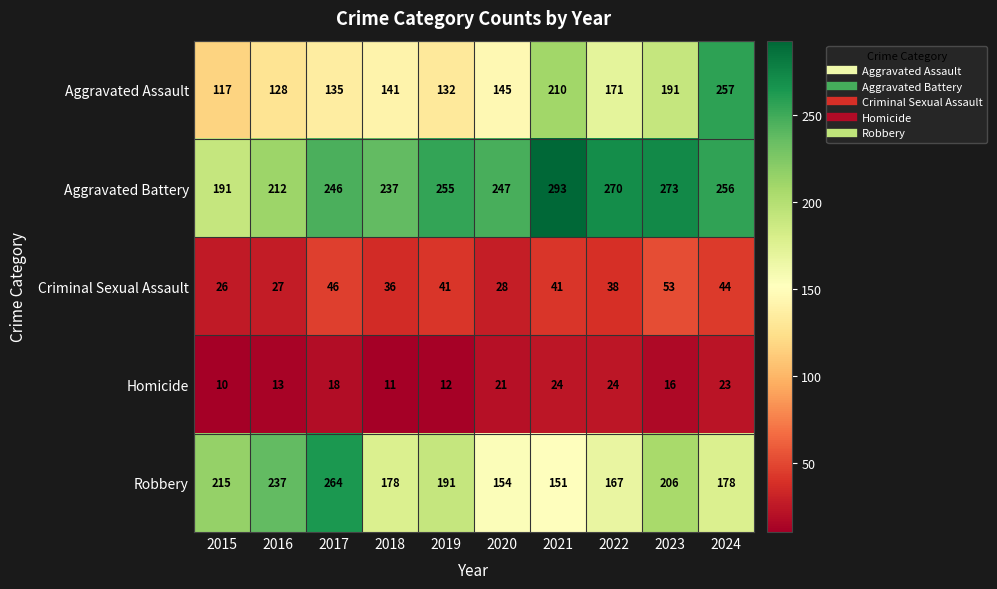

The Aggravated Assault series shows 135 at 2017. True or false?

True